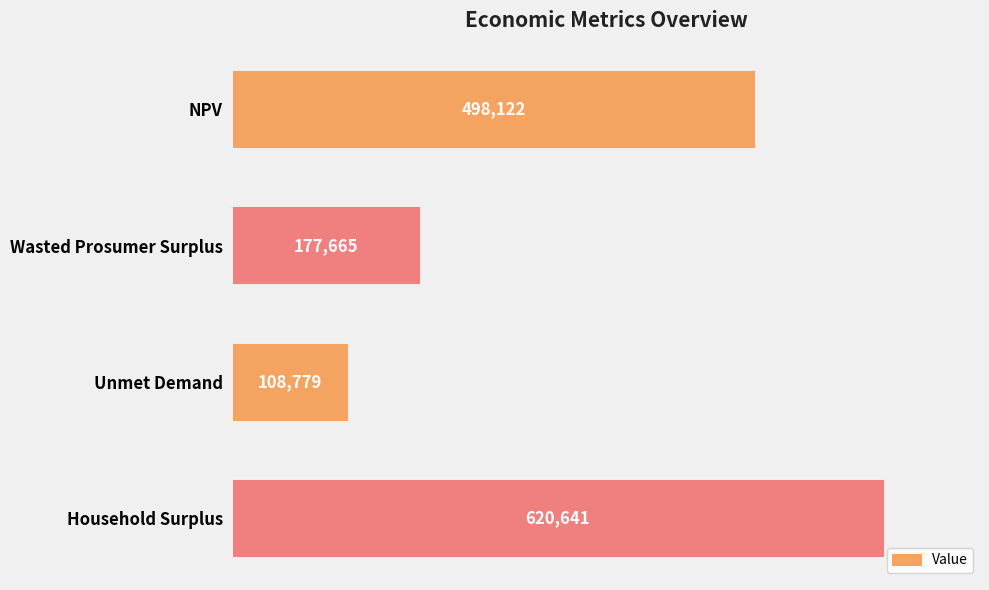

The value at Wasted Prosumer Surplus is 177665.1. True or false?

True